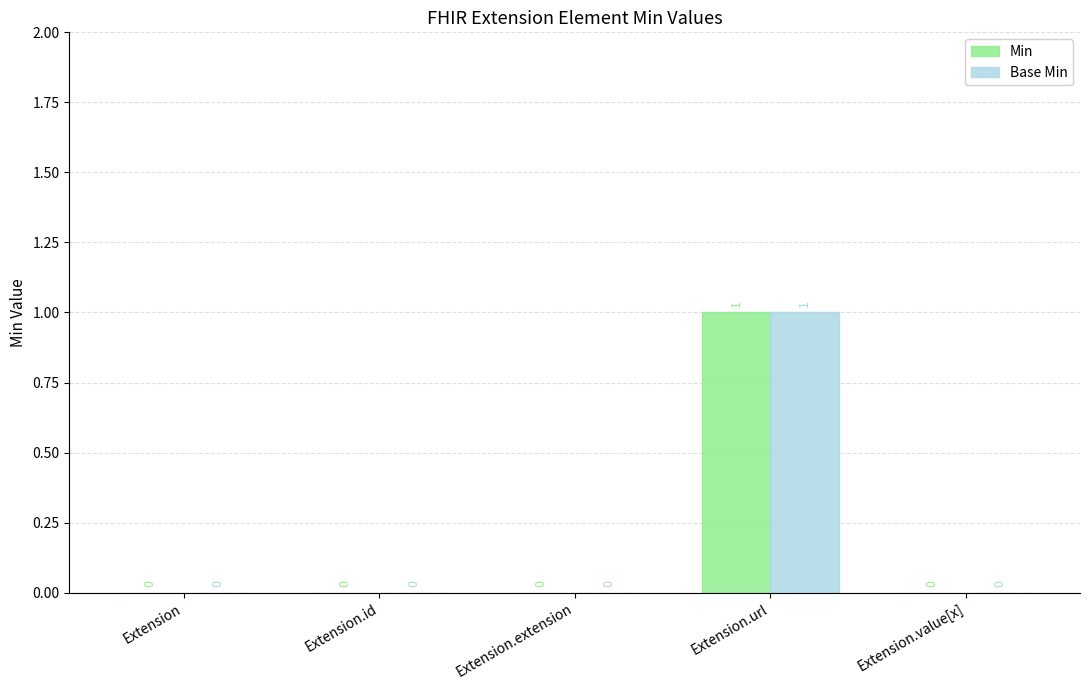

What is the maximum value shown in the chart?

1